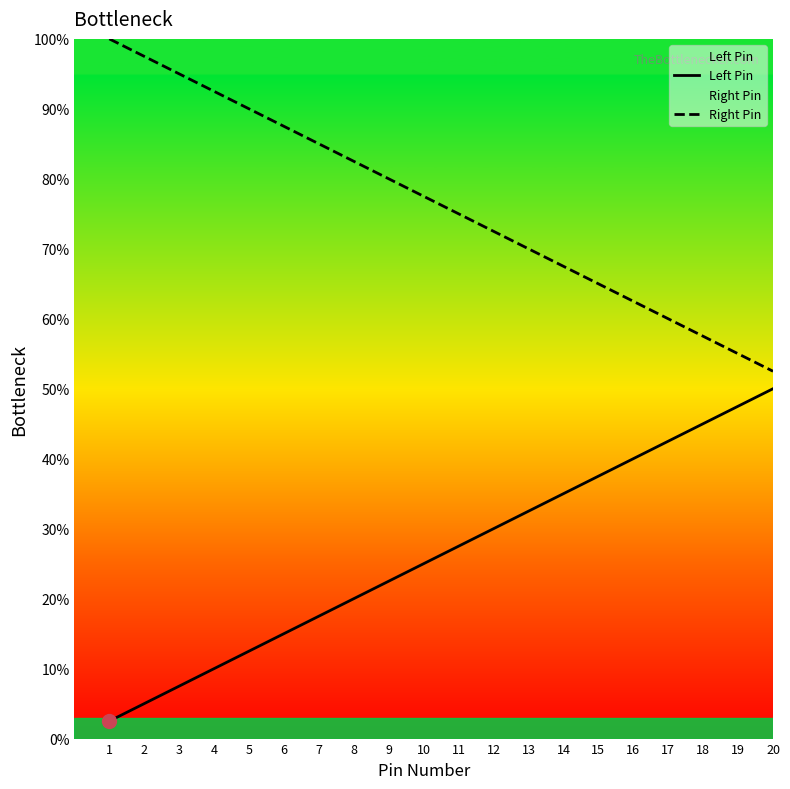

Which series changed the most between 5 and 20?

Left Pin